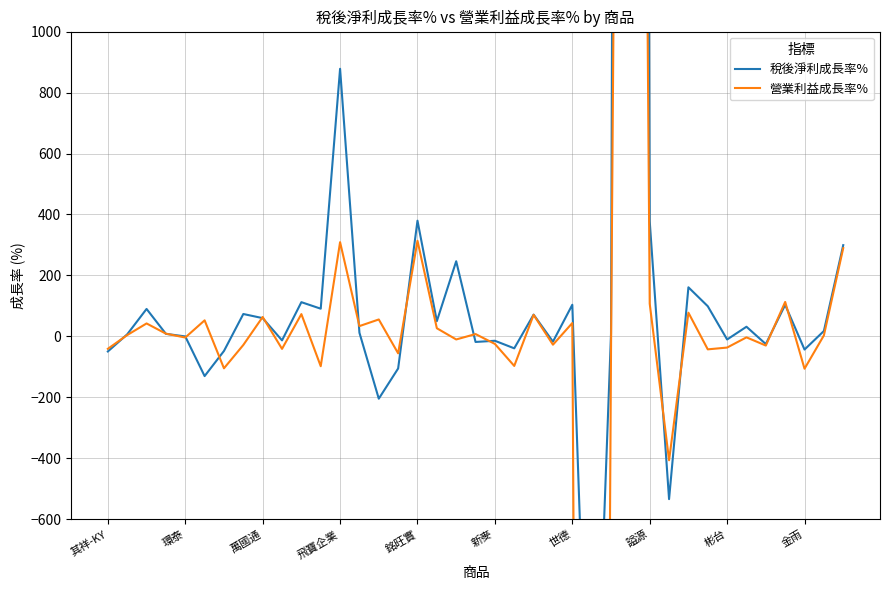

How many lines are shown in the chart?

2